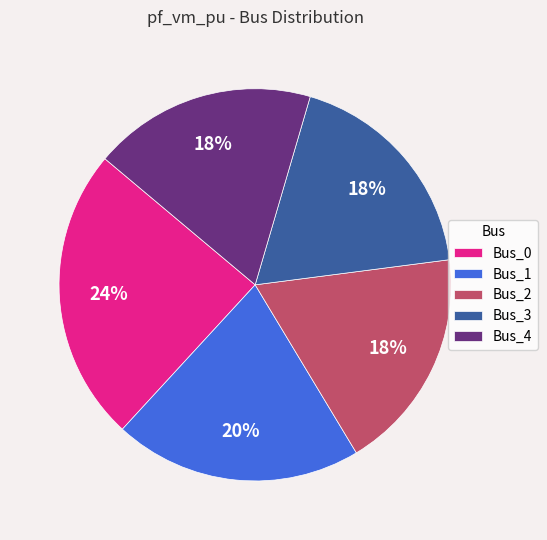

To the nearest percent, what portion does Bus_0 represent?

24%